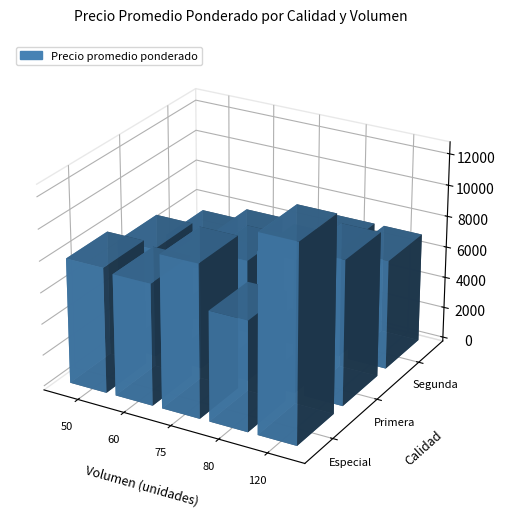

Where does the Primera series first go above 7719?

80